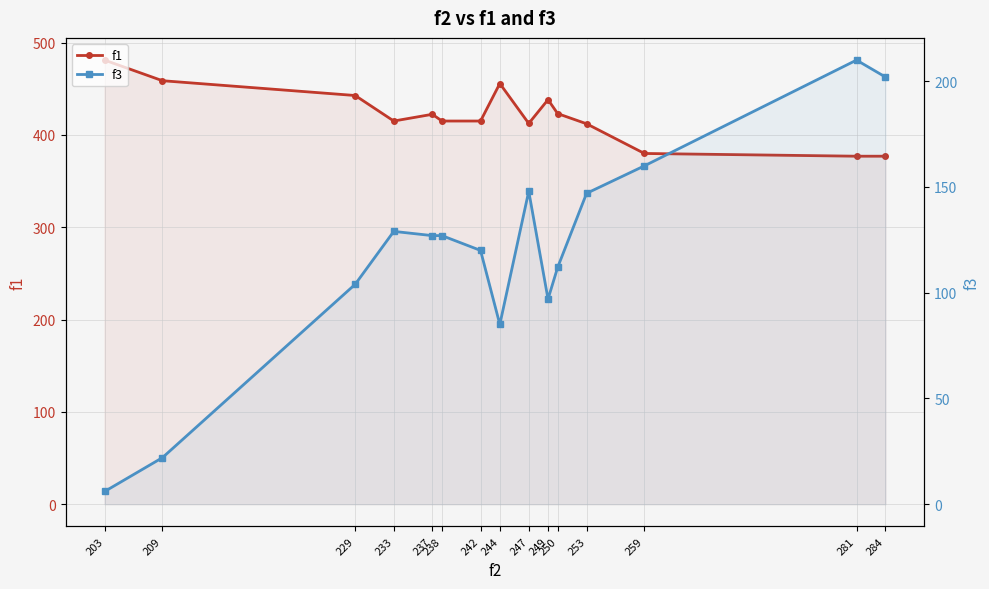

Reading right to left, what are all the values shown in this chart?

f1: 284=377.0	281=377.0	259=380.0	253=412.1	250=423.2	249=438.3	247=412.5	244=455.8	242=415.1	238=415.1	237=422.4	233=415.1	229=442.8	209=458.8	203=481.1
f3: 284=202.0	281=210.0	259=160.0	253=147.0	250=112.0	249=97.0	247=148.0	244=85.0	242=120.0	238=127.0	237=127.0	233=129.0	229=104.0	209=22.0	203=6.0